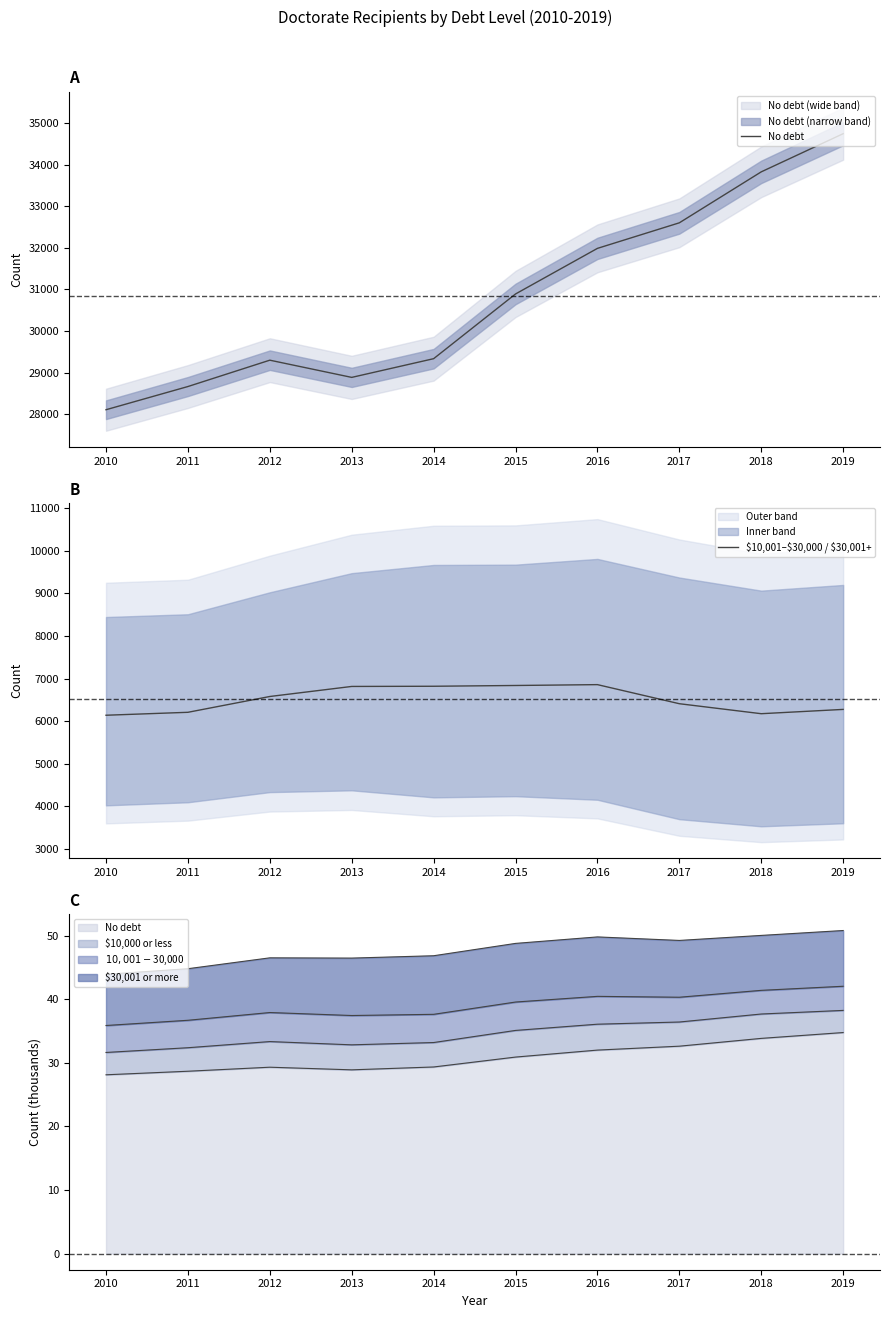

What is the minimum value shown in the chart?

6141.5